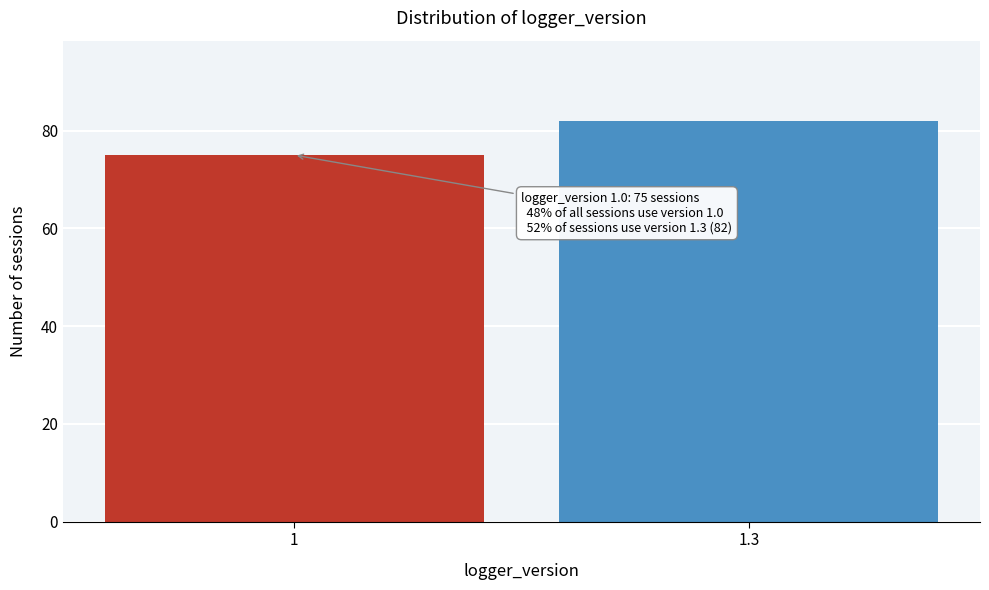

Reading left to right, extract all data points from this chart.

75	82